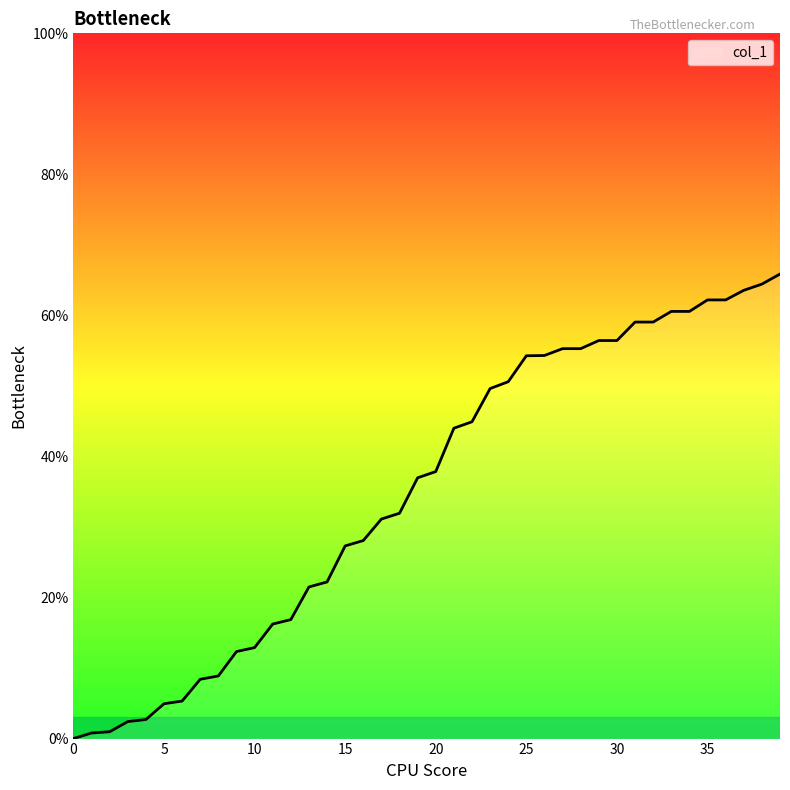

What is the difference between the maximum and minimum values?

65.9